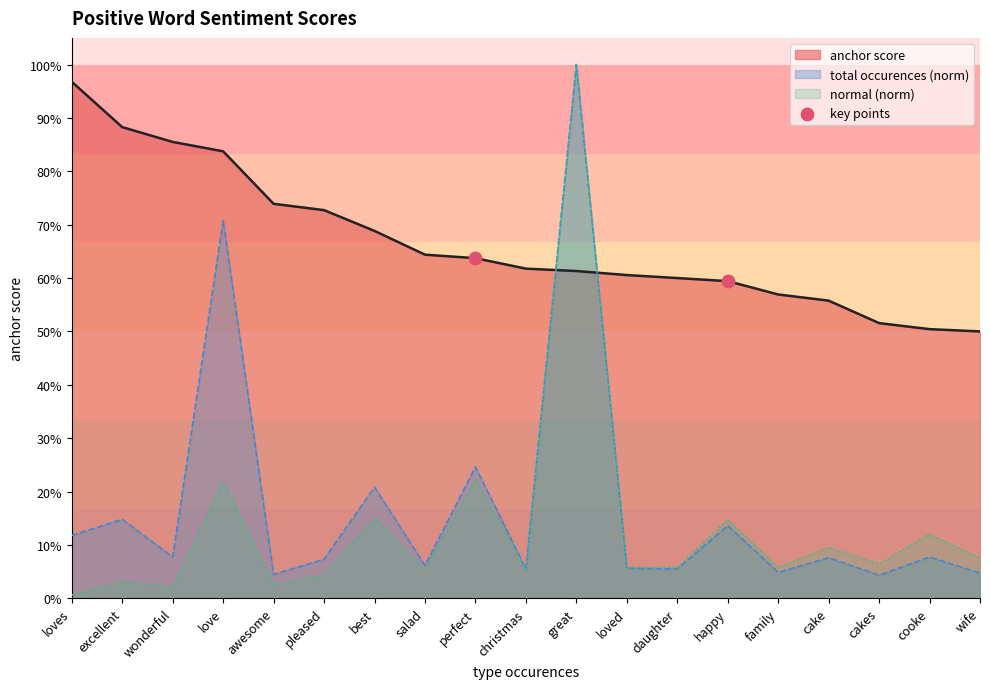

Which series changed the most between wonderful and christmas?

anchor score